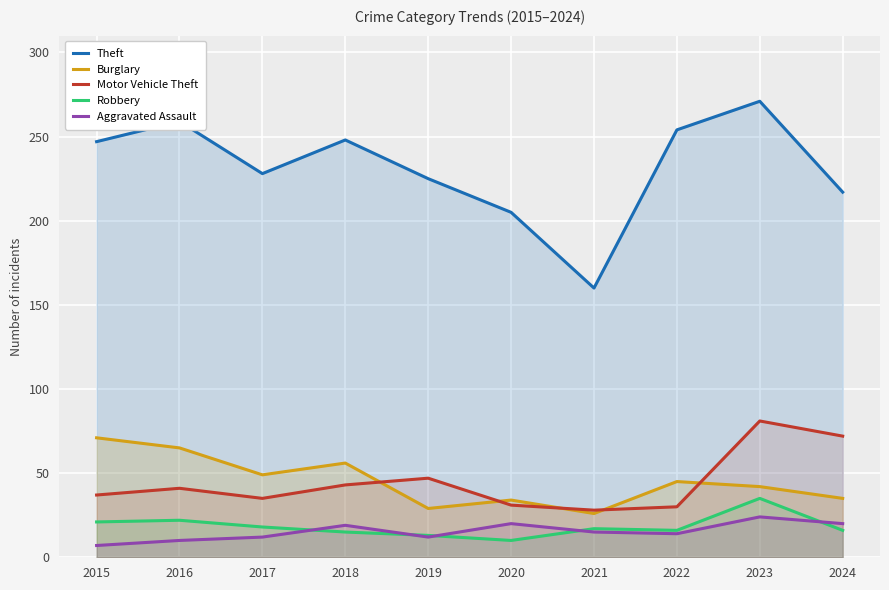

Reading left to right, list all the values displayed in this chart.

Theft: 2015=247	2016=259	2017=228	2018=248	2019=225	2020=205	2021=160	2022=254	2023=271	2024=217
Burglary: 2015=71	2016=65	2017=49	2018=56	2019=29	2020=34	2021=26	2022=45	2023=42	2024=35
Motor Vehicle Theft: 2015=37	2016=41	2017=35	2018=43	2019=47	2020=31	2021=28	2022=30	2023=81	2024=72
Robbery: 2015=21	2016=22	2017=18	2018=15	2019=13	2020=10	2021=17	2022=16	2023=35	2024=16
Aggravated Assault: 2015=7	2016=10	2017=12	2018=19	2019=12	2020=20	2021=15	2022=14	2023=24	2024=20